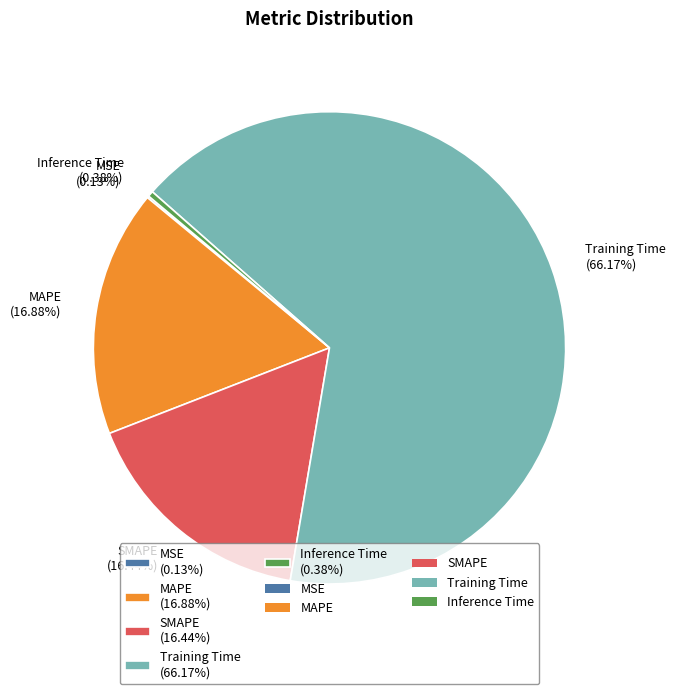

What percentage do Training Time and MAPE together represent?

83.0%